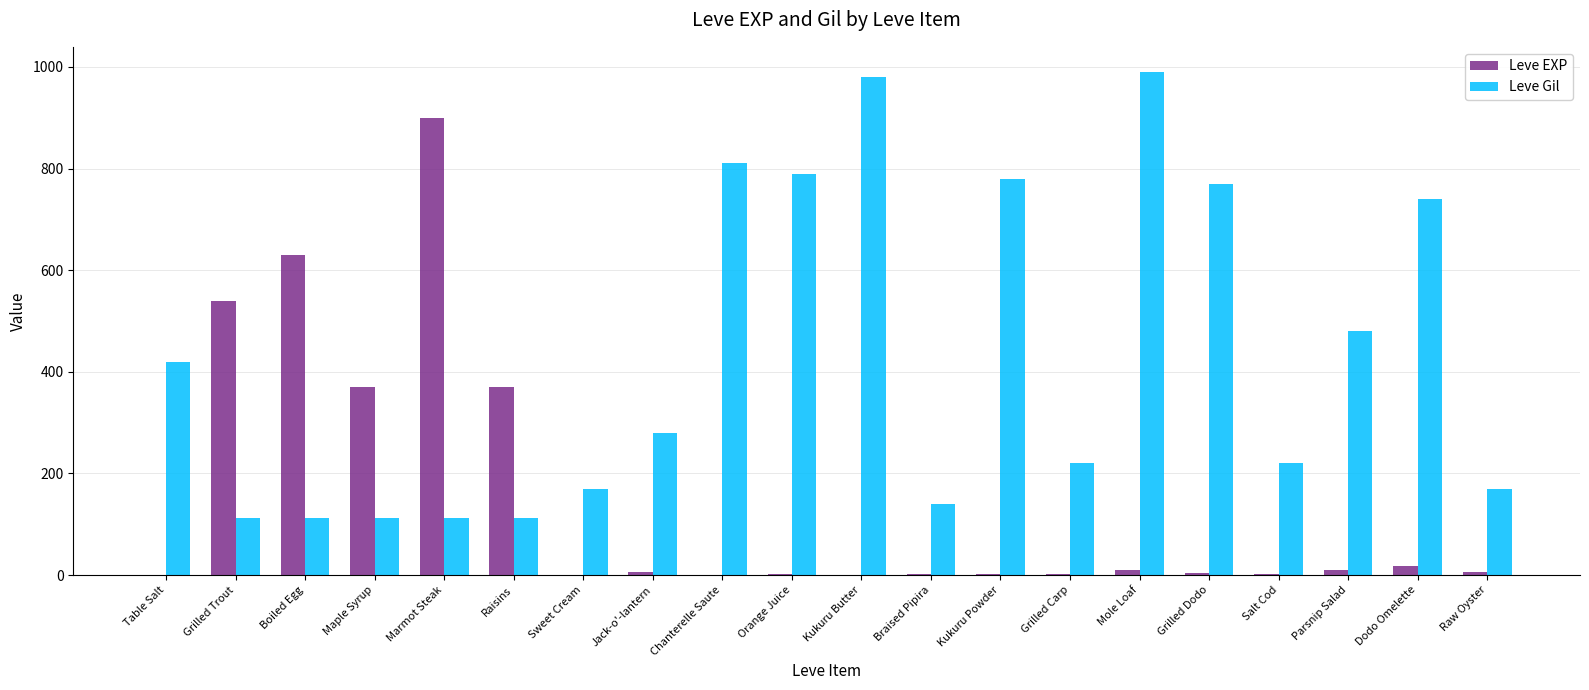

At which label is Leve Gil closest to 551?

Parsnip Salad